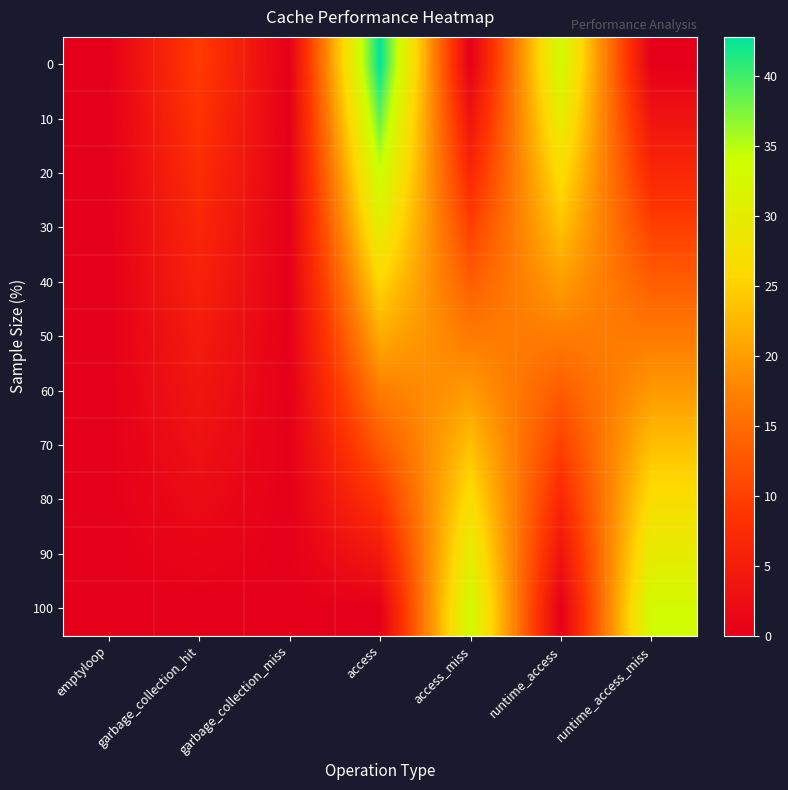

At which category is the sum across all series the highest?

access